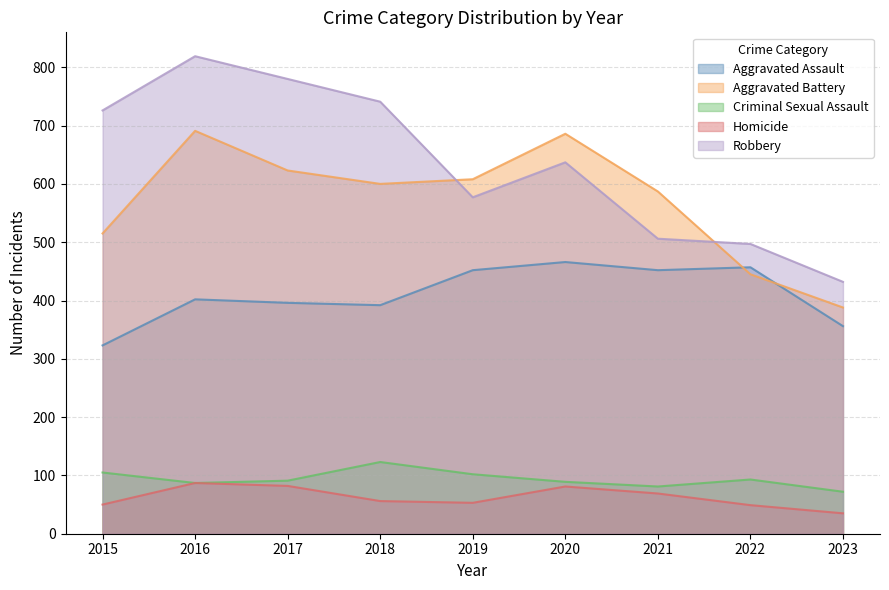

Which series has the largest range (max minus min)?

Robbery